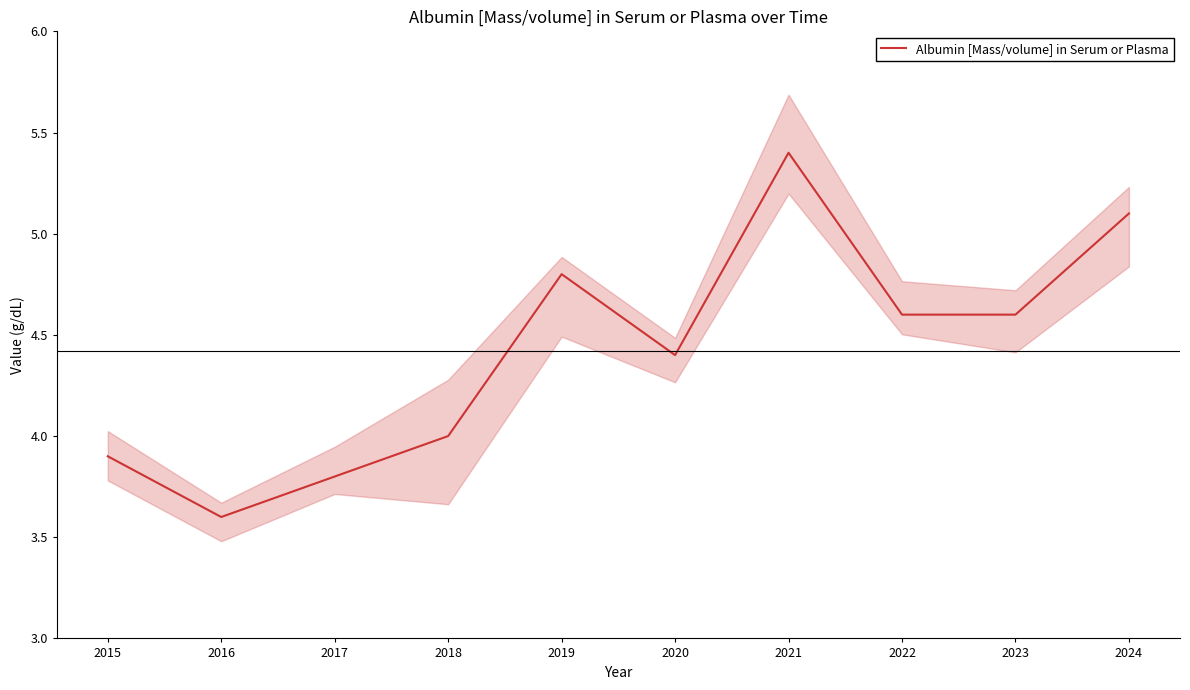

What is the difference between the maximum and minimum values?

1.8